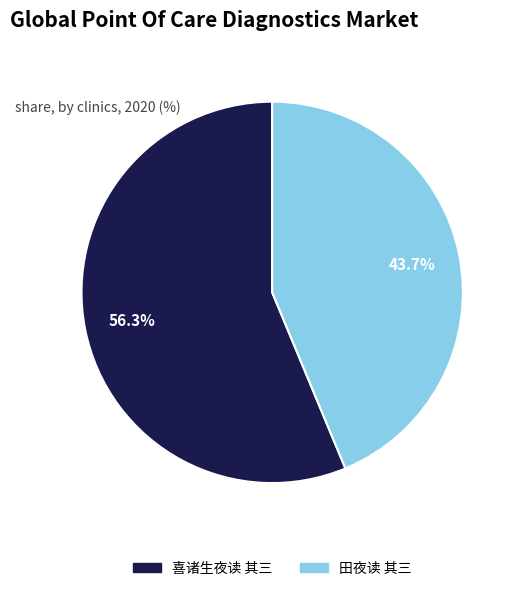

Which category accounts for the majority?

喜诸生夜读 其三